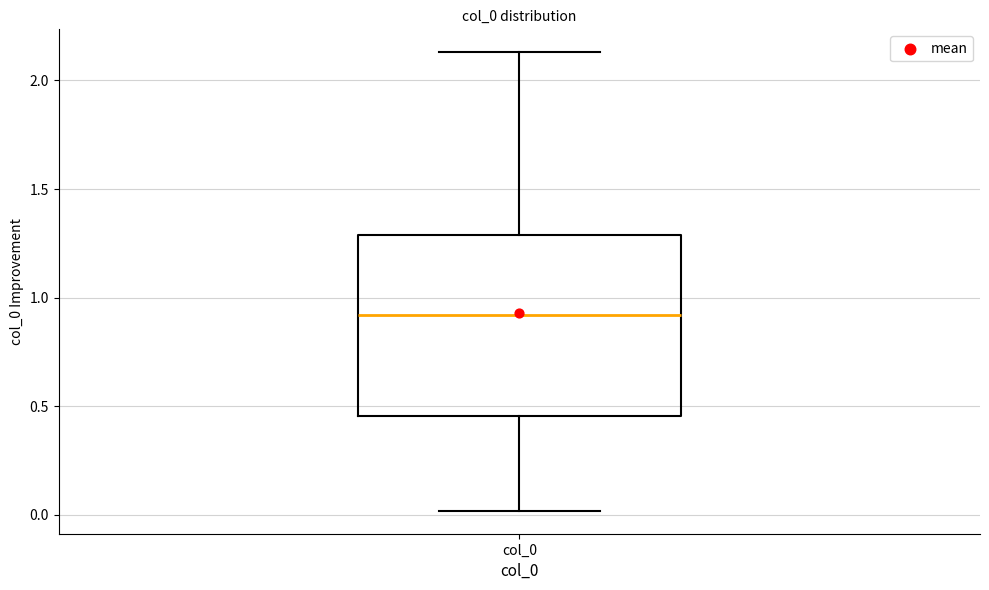

Transcribe this box plot: give where the median line is, the range the box spans, and where the two whiskers end, as read against the y-axis. The values are not printed on the chart, so give them approximately, as read against the axis.

median 0.90, box 0.45 to 1.30, whiskers 0.00 to 2.15